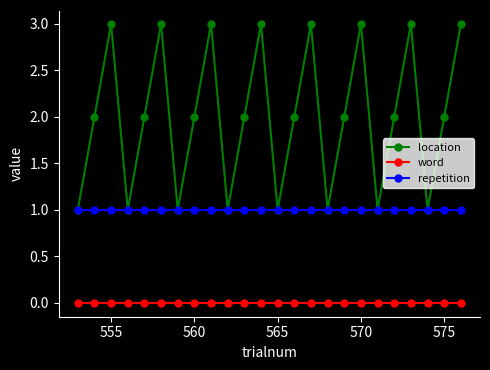

Which series has the widest spread of values?

location